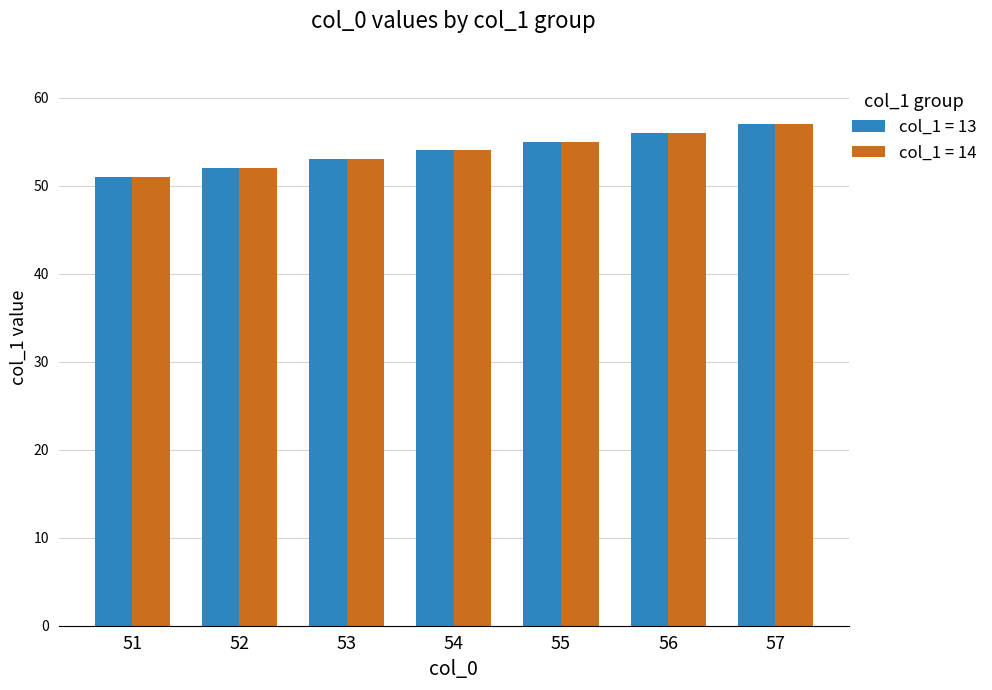

Is it true that col_1 = 13 equals 38 at 55?

False